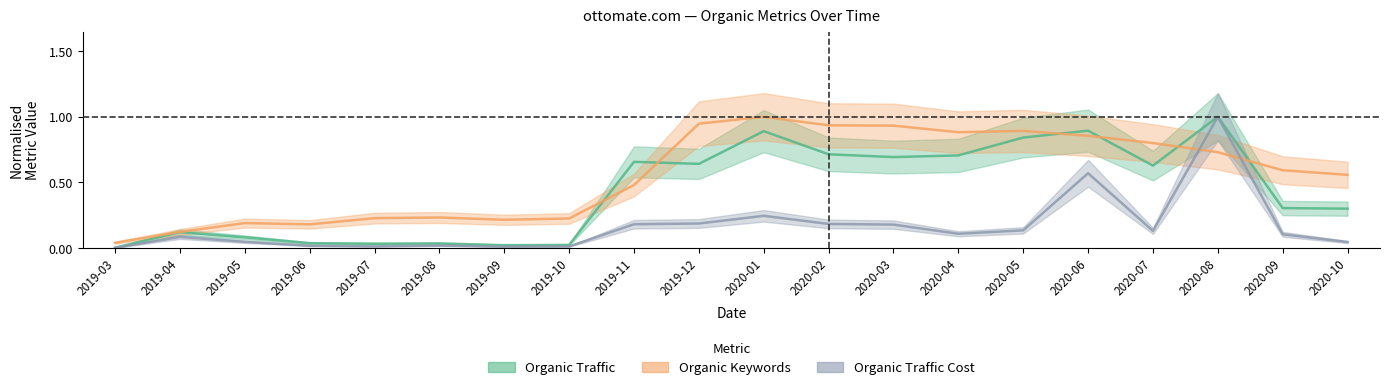

Reading left to right, what are all the values shown in this chart?

Organic Traffic: 0.0	0.1	0.1	0.0	0.0	0.0	0.0	0.0	0.7	0.6	0.9	0.7	0.7	0.7	0.8	0.9	0.6	1.0	0.3	0.3
Organic Keywords: 0.0	0.1	0.2	0.2	0.2	0.2	0.2	0.2	0.5	0.9	1.0	0.9	0.9	0.9	0.9	0.9	0.8	0.7	0.6	0.6
Organic Traffic Cost: 0.0	0.1	0.0	0.0	0.0	0.0	0.0	0.0	0.2	0.2	0.2	0.2	0.2	0.1	0.1	0.6	0.1	1.0	0.1	0.0